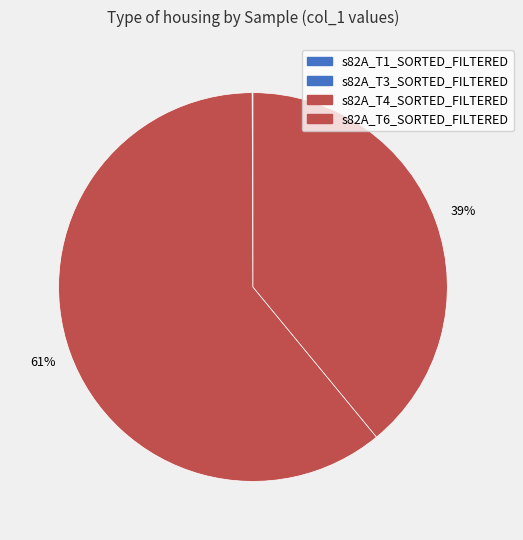

How many slices are in this pie chart?

4